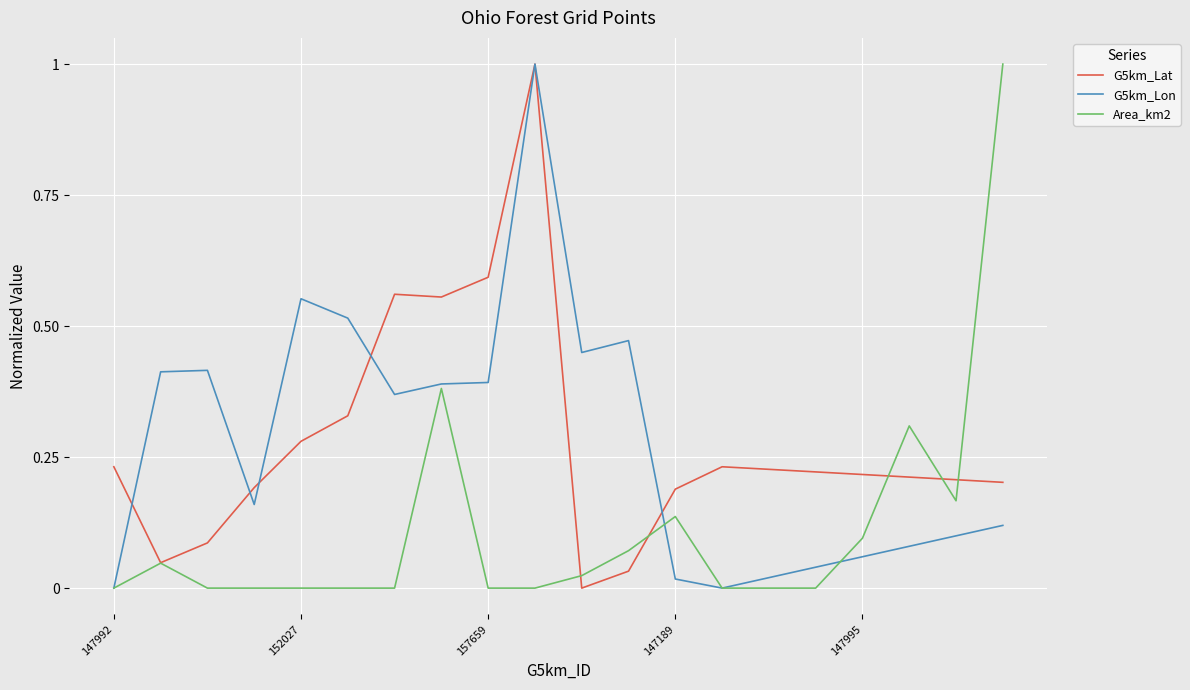

What is the highest value of the Area_km2 series?

1.0